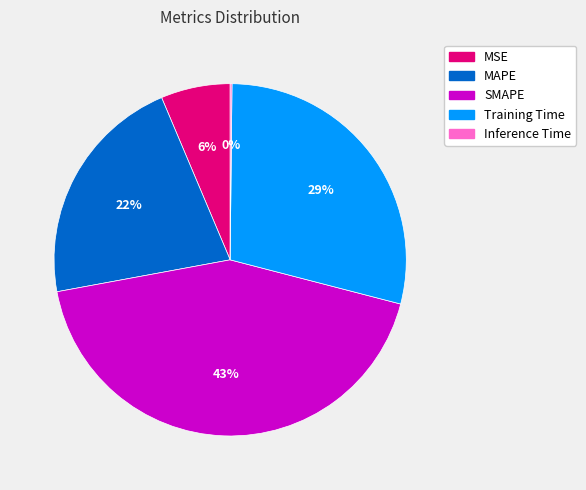

What is the ratio of the value at Training Time to the value at SMAPE?

0.7